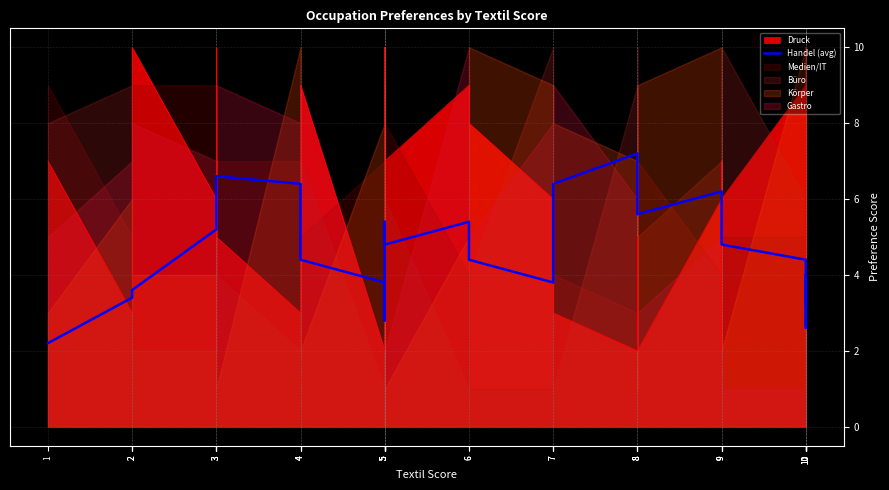

What is the change in value from 3 to 5?

-3.0